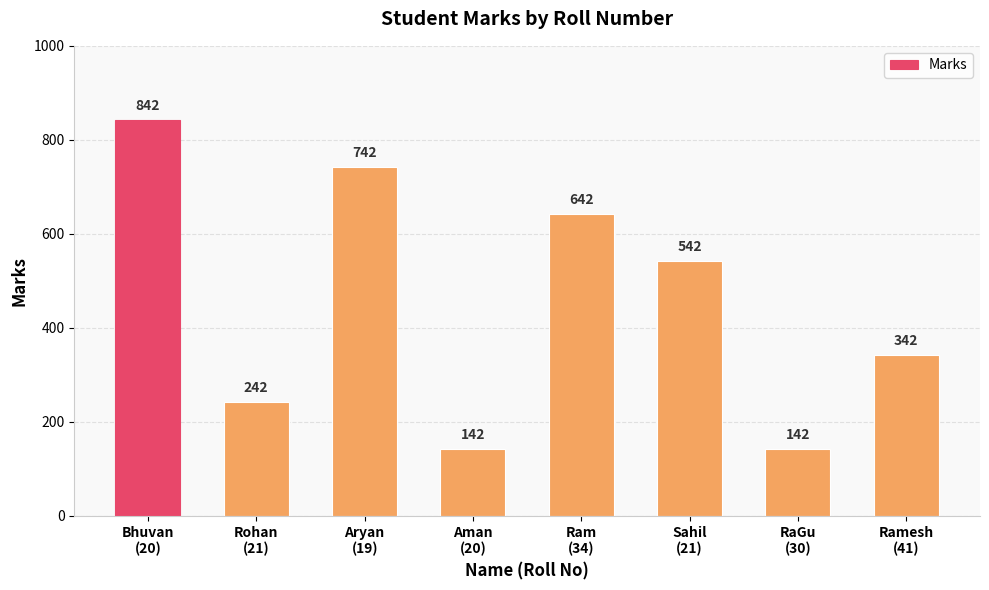

Read the value at RaGu
(30), to the nearest 100.

100